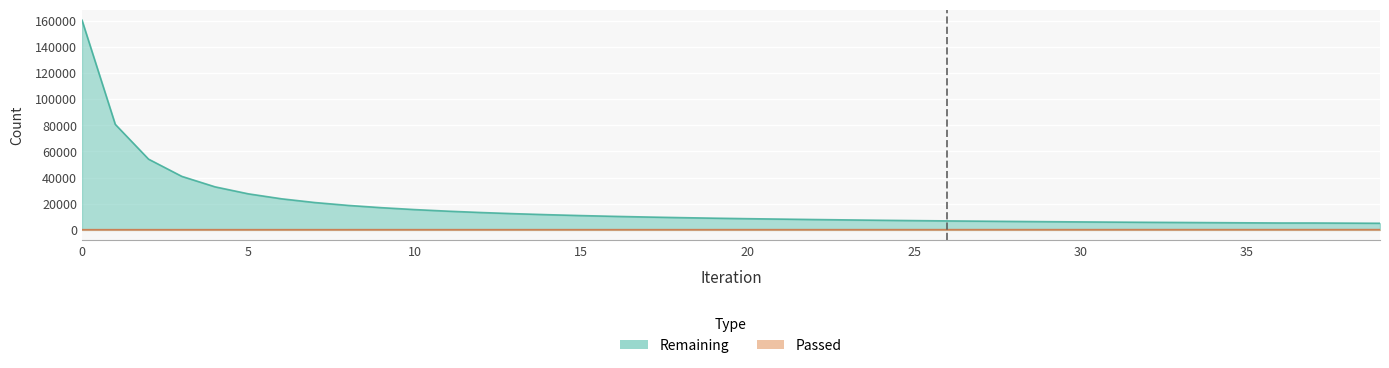

List the series in order of their peak value, lowest first.

Passed, Remaining